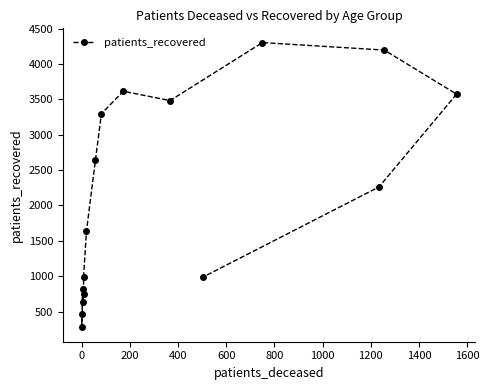

Does the chart display data point markers on the line(s)?

Yes